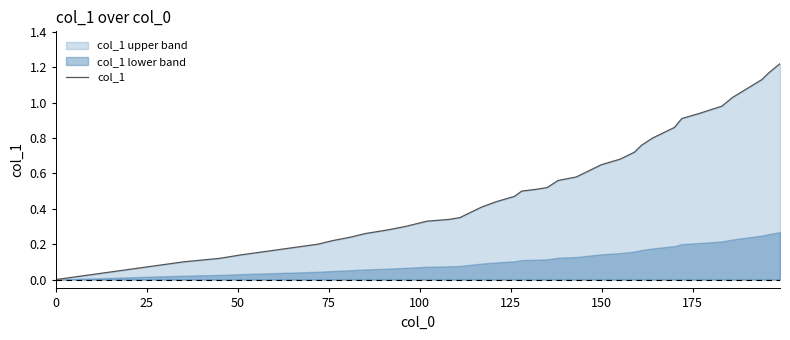

The col_1 series shows 0.0 at 0. True or false?

True